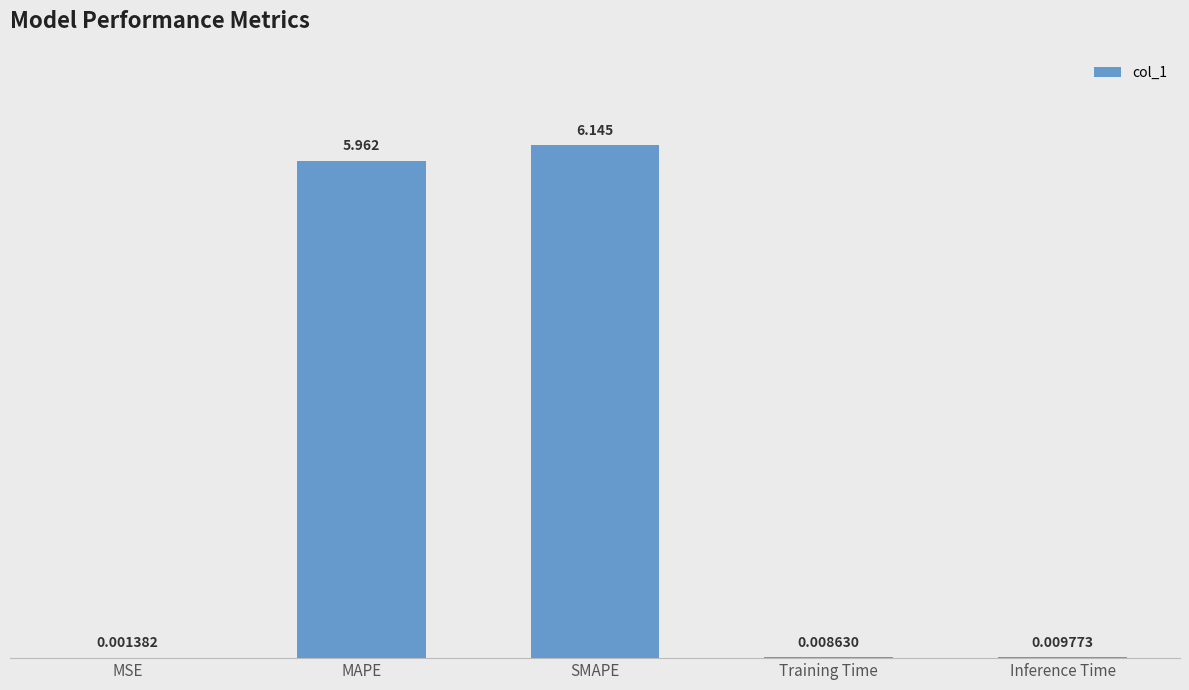

Between Inference Time and MAPE, which is larger?

MAPE